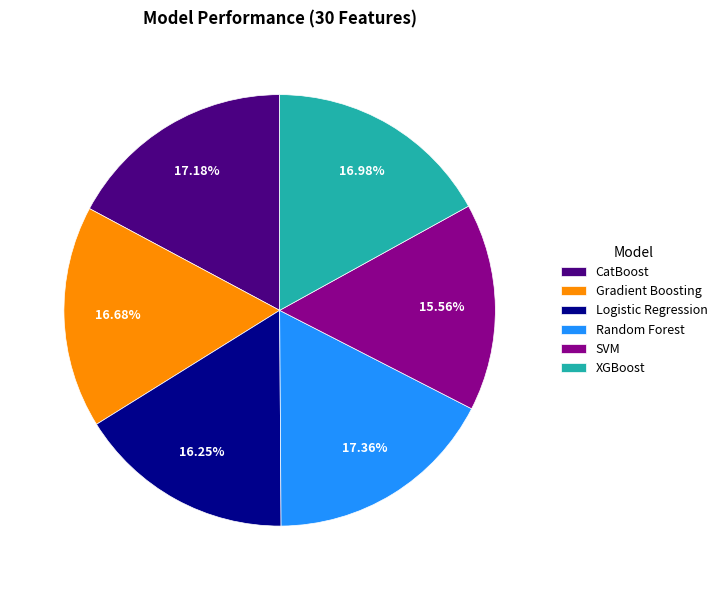

Is XGBoost the majority of the pie?

No